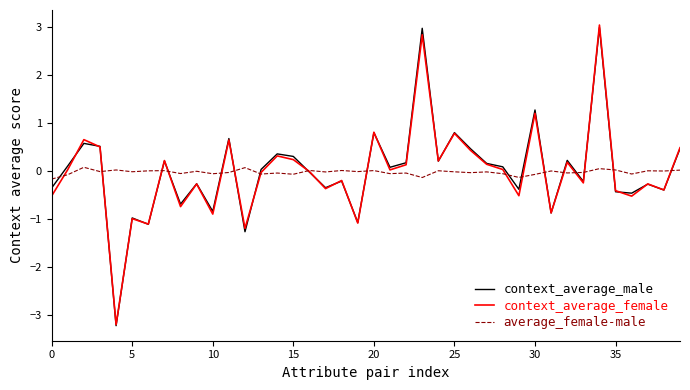

What is the highest value of the context_average_male series?

3.0